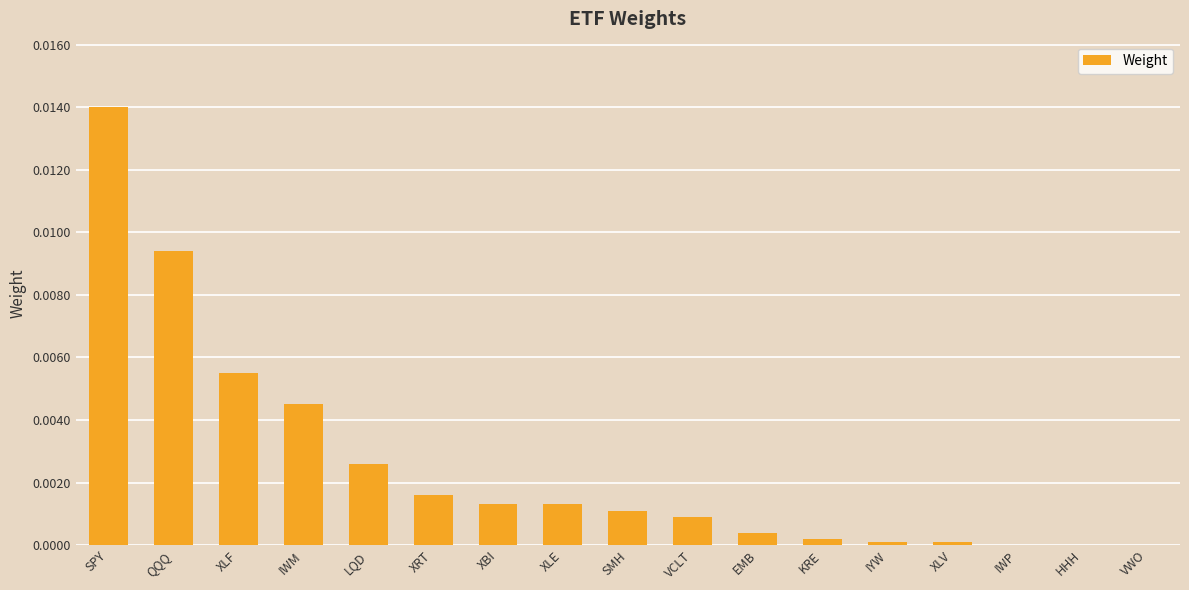

How many data points does each series have?

17